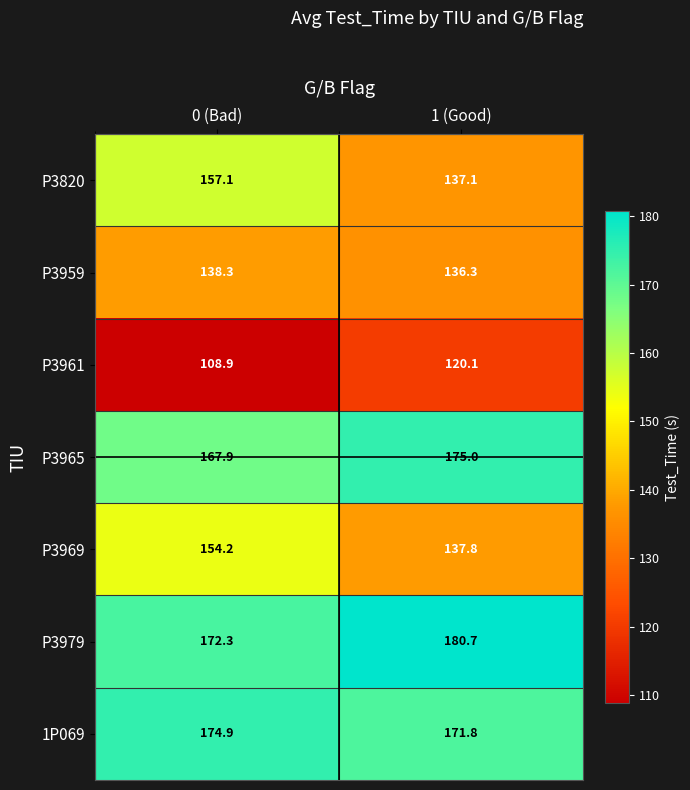

Rank the series at 1 (Good) from highest to lowest value.

P3979, P3965, 1P069, P3969, P3820, P3959, P3961